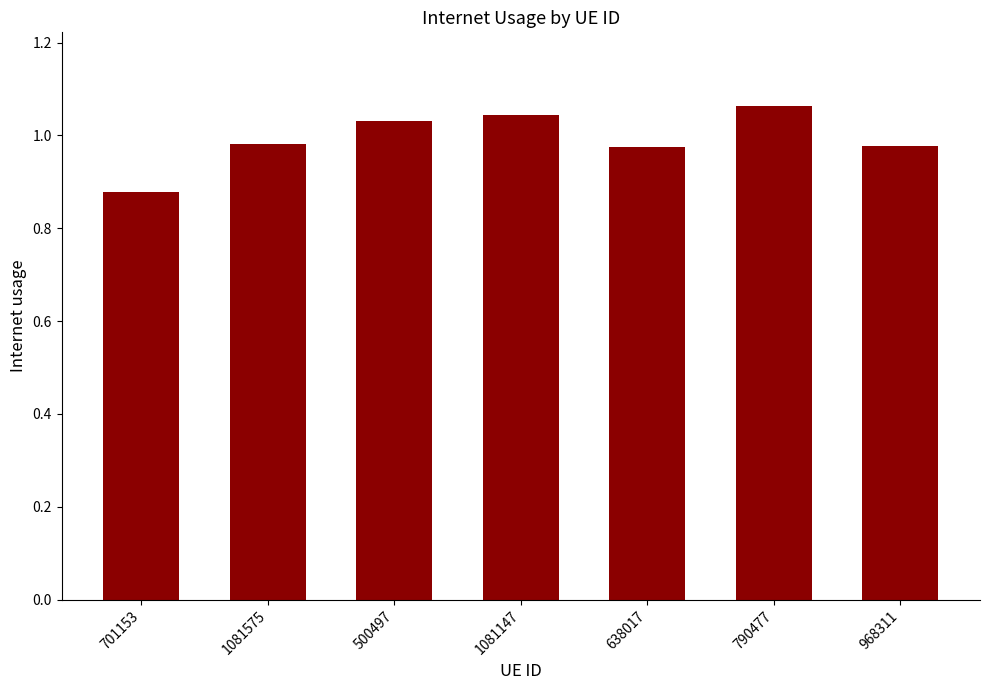

At which label is the value closest to 0?

701153